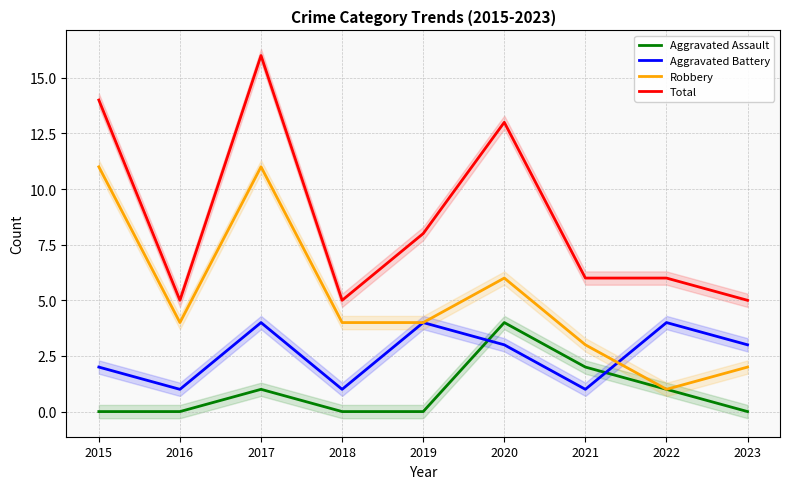

At which category does Total reach its first local peak?

2017